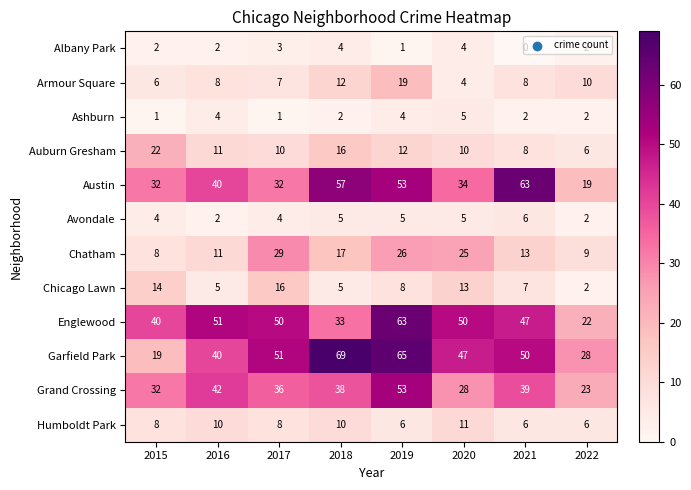

List the labels in order of Grand Crossing value, largest first.

2019, 2016, 2021, 2018, 2017, 2015, 2020, 2022